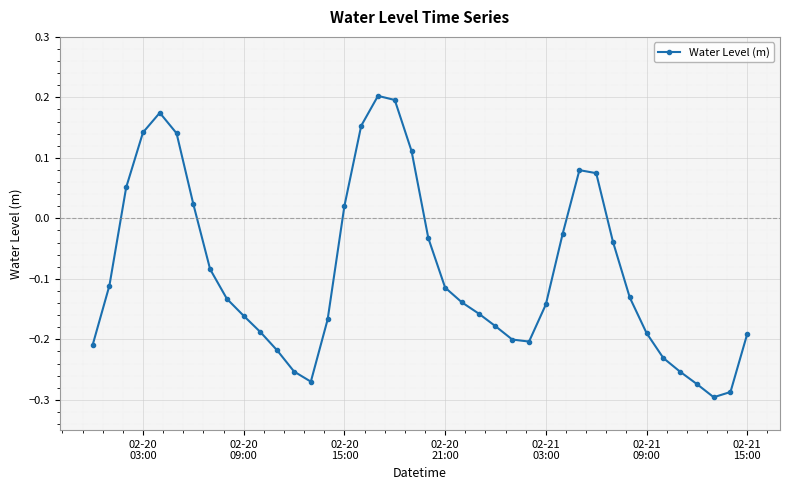

True or false: the data has more than 1 interior local peaks.

True